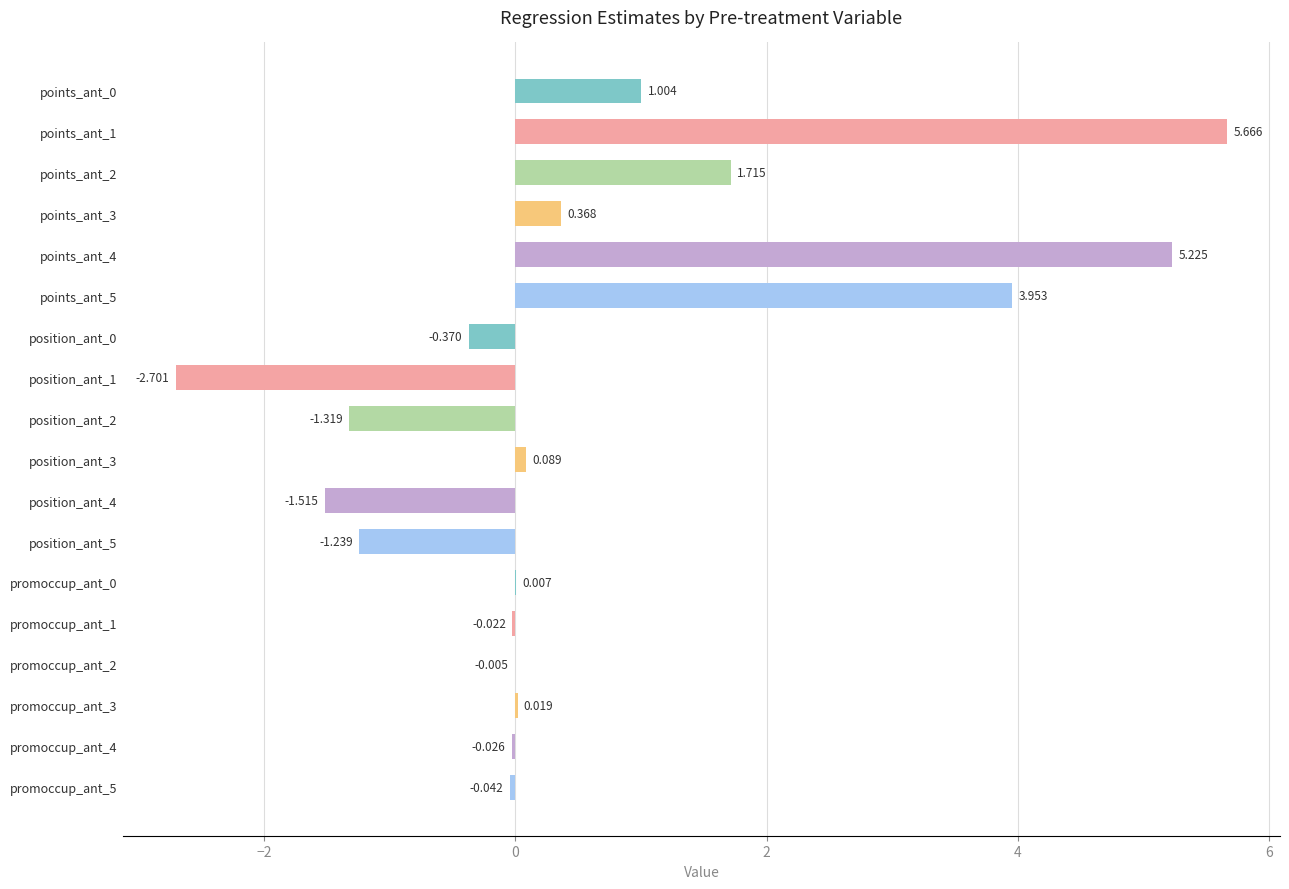

What is the average value?

0.6